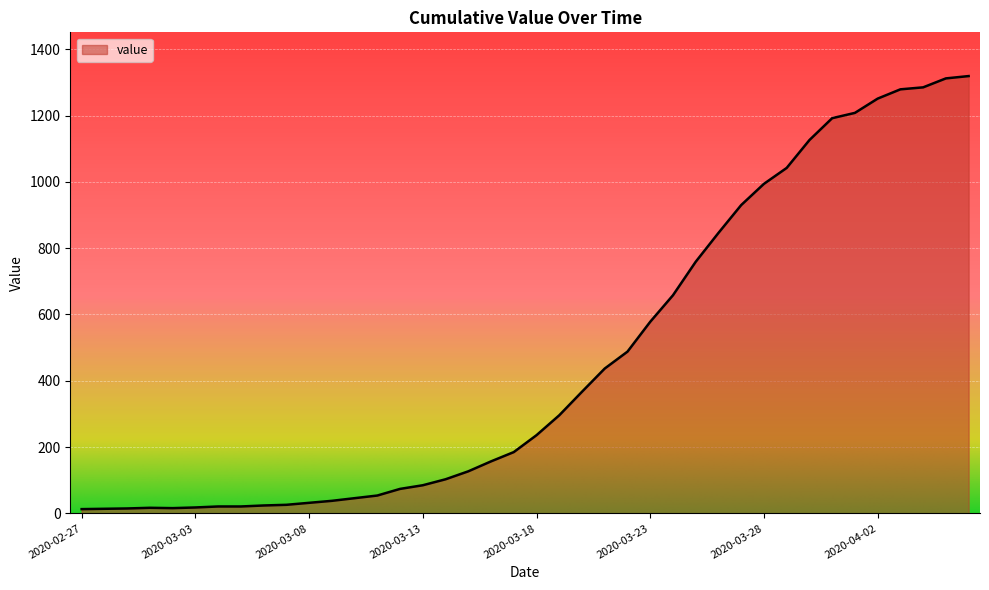

What is the smallest value displayed?

13